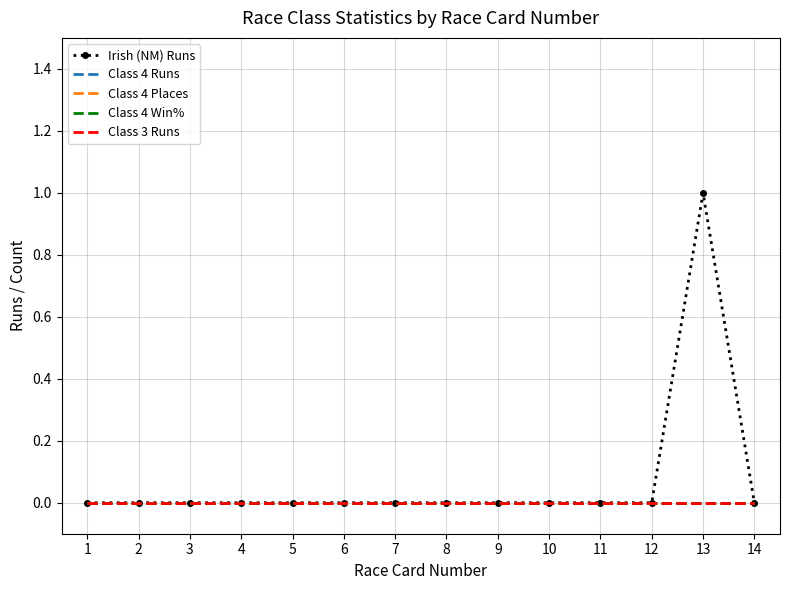

At 8, list the series in order from largest to smallest.

Irish (NM) Runs, Class 4 Runs, Class 4 Places, Class 4 Win%, Class 3 Runs